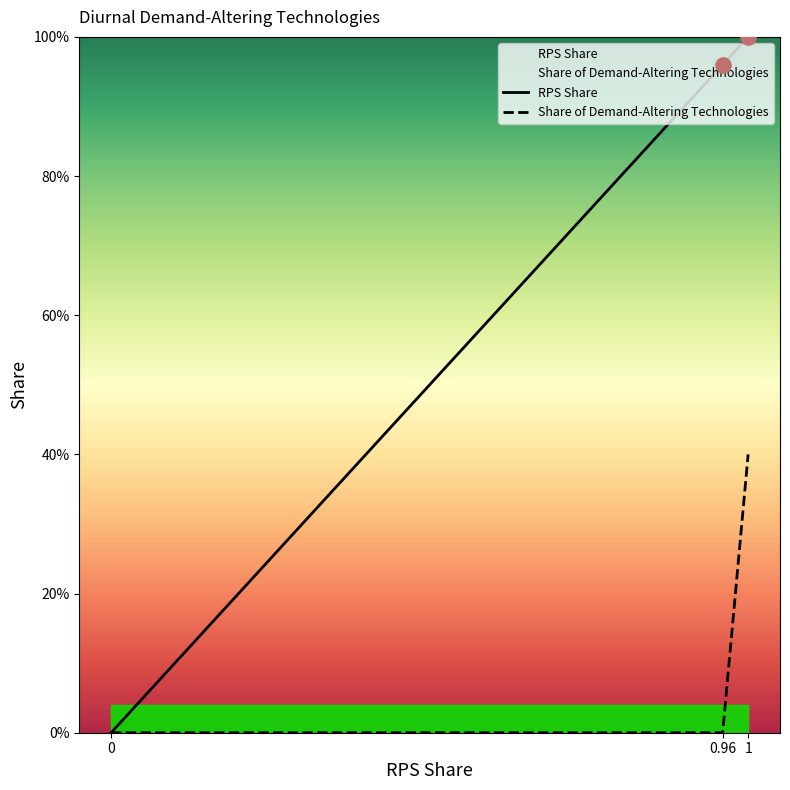

Which series contains the lowest Y value?

RPS Share